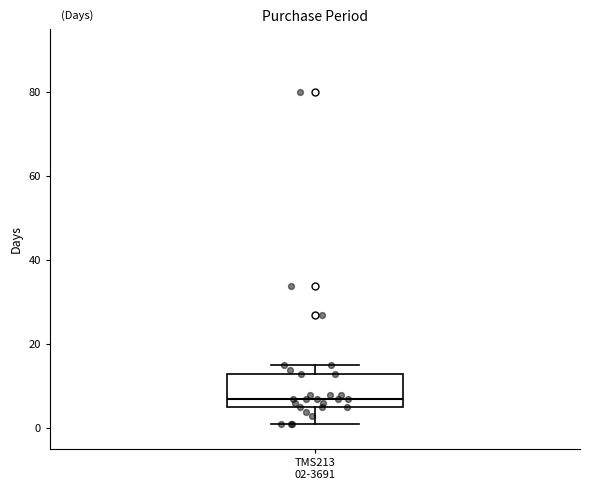

Transcribe this box plot: give where the median line is, the range the box spans, and where the two whiskers end, as read against the y-axis. The values are not printed on the chart, so give them approximately, as read against the axis.

median 8, box 6 to 14, whiskers 2 to 16